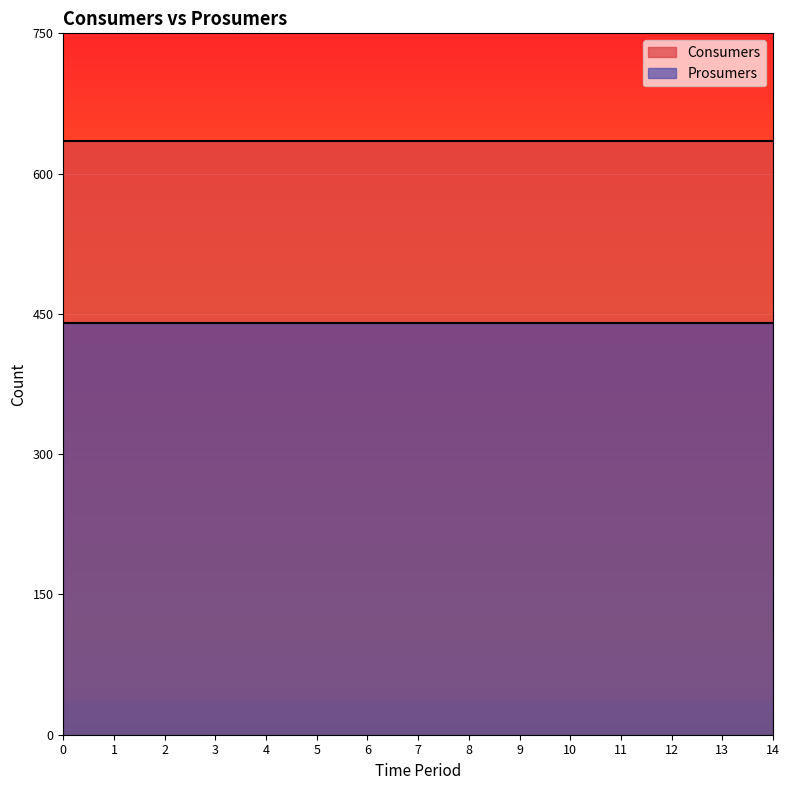

Rank the series by their average value, from lowest to highest.

Prosumers, Consumers